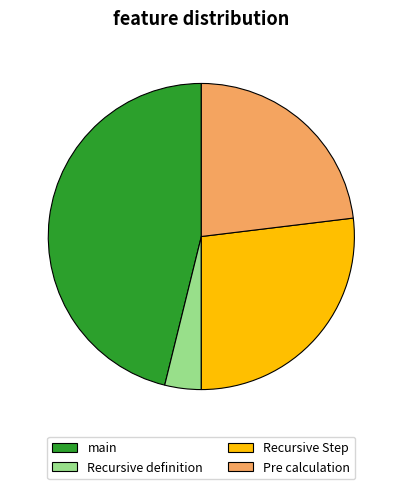

What is the largest slice in the pie chart?

main